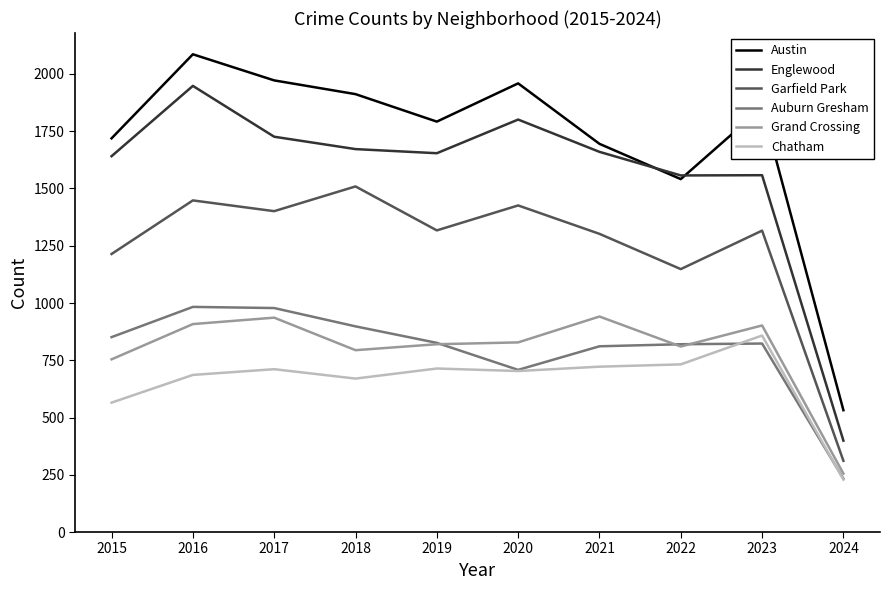

At which category is the sum across all series the highest?

2016